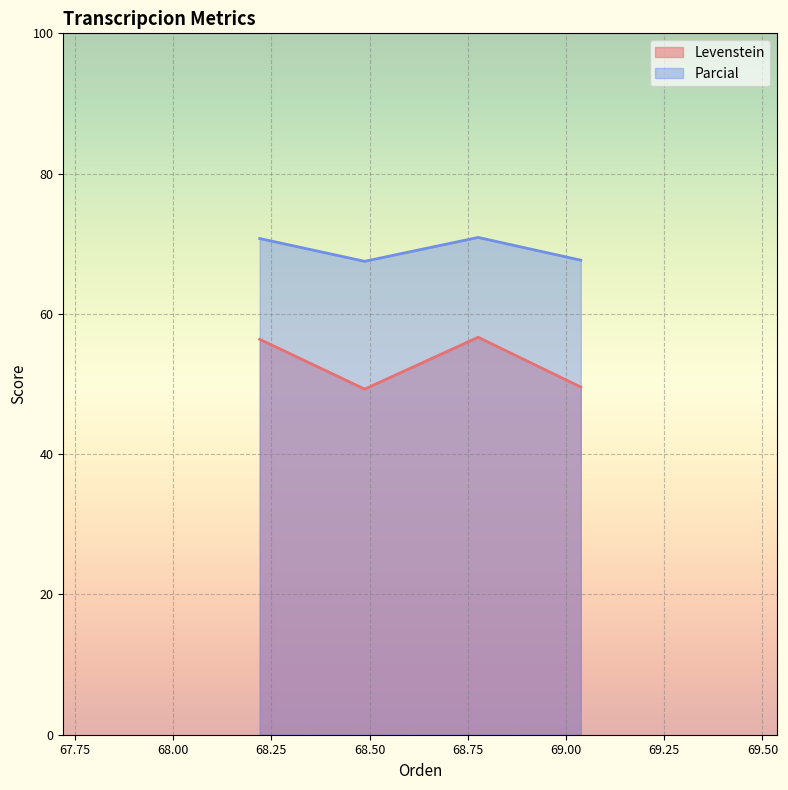

In Parcial, how many points are lower than both neighbors (excluding endpoints)?

1